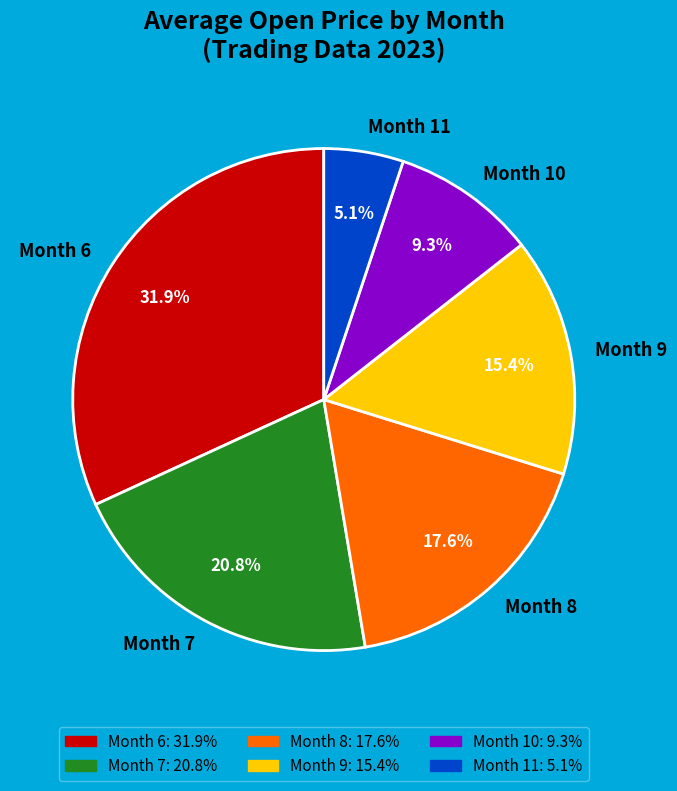

Is there any slice that represents more than half of the pie?

No